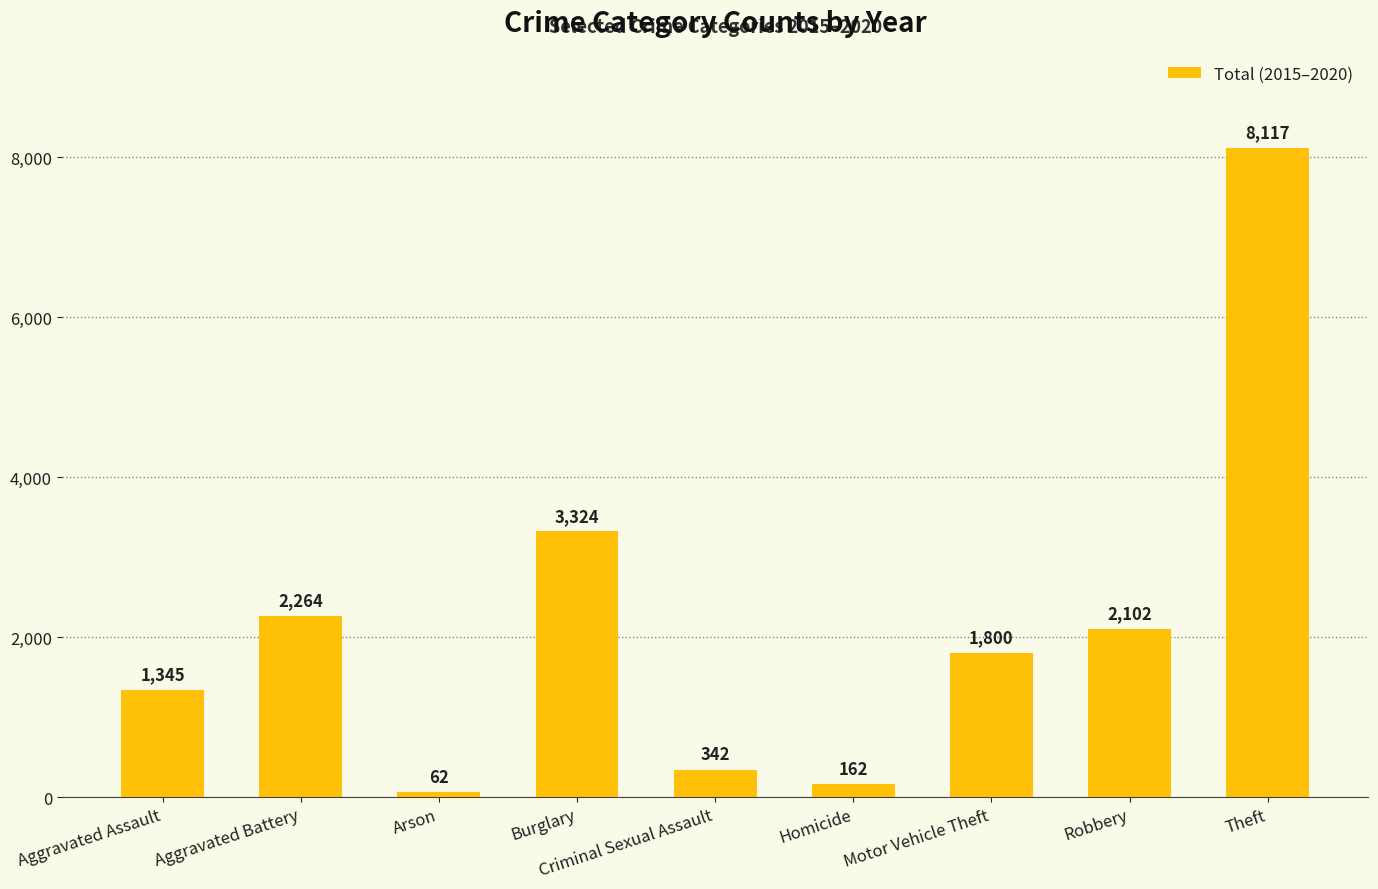

Reading left to right, transcribe all the data shown in this chart.

1345	2264	62	3324	342	162	1800	2102	8117